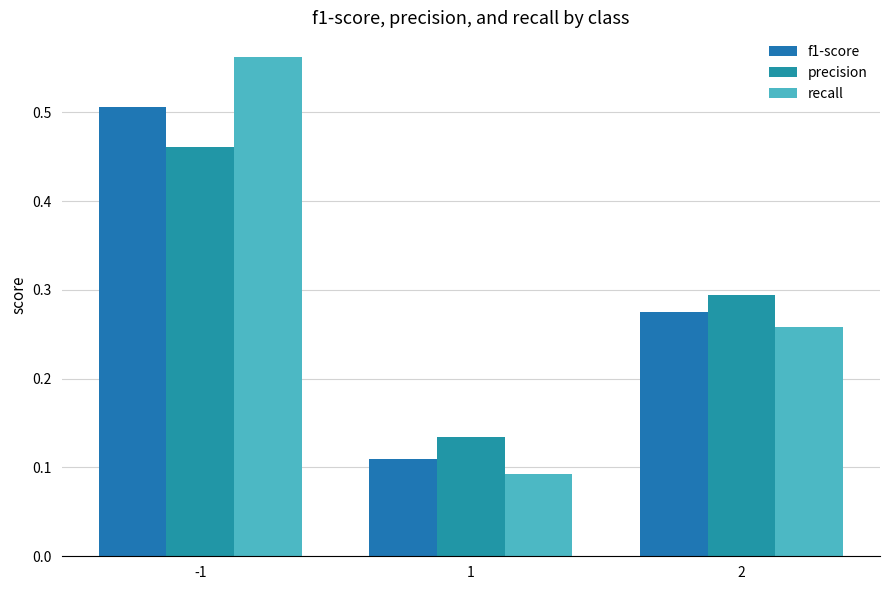

What is the maximum value shown in the chart?

0.6